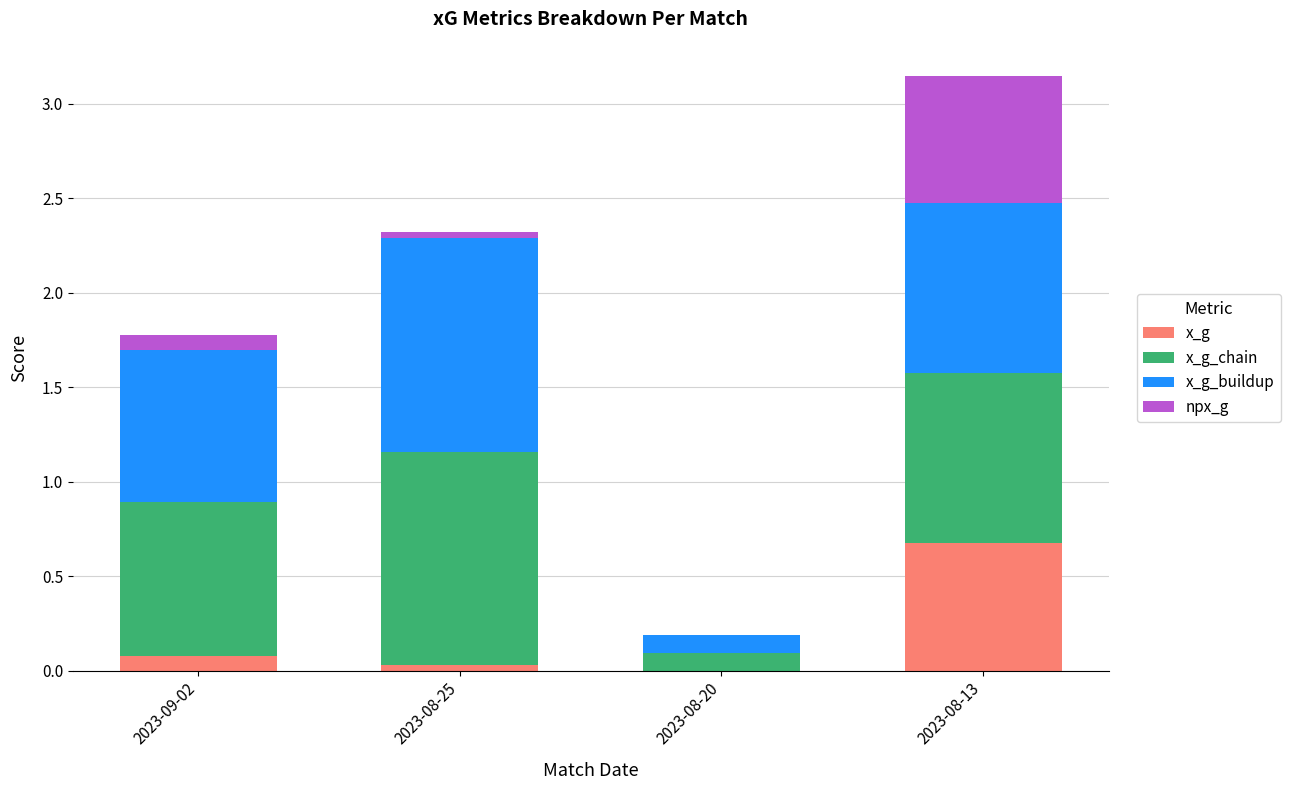

What is the total value across all series at 2023-08-13?

3.1